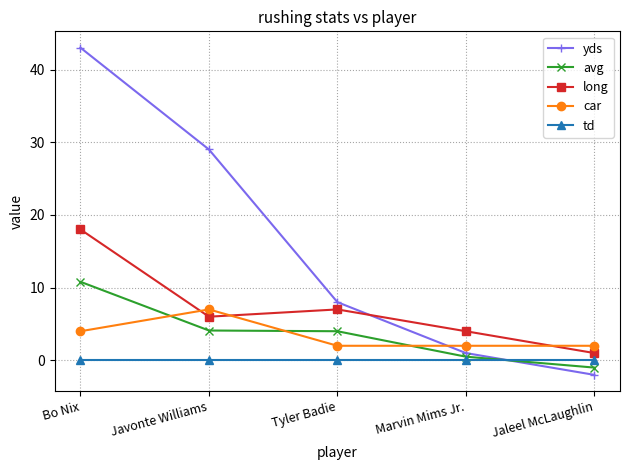

What is the sum of all avg values?

18.4